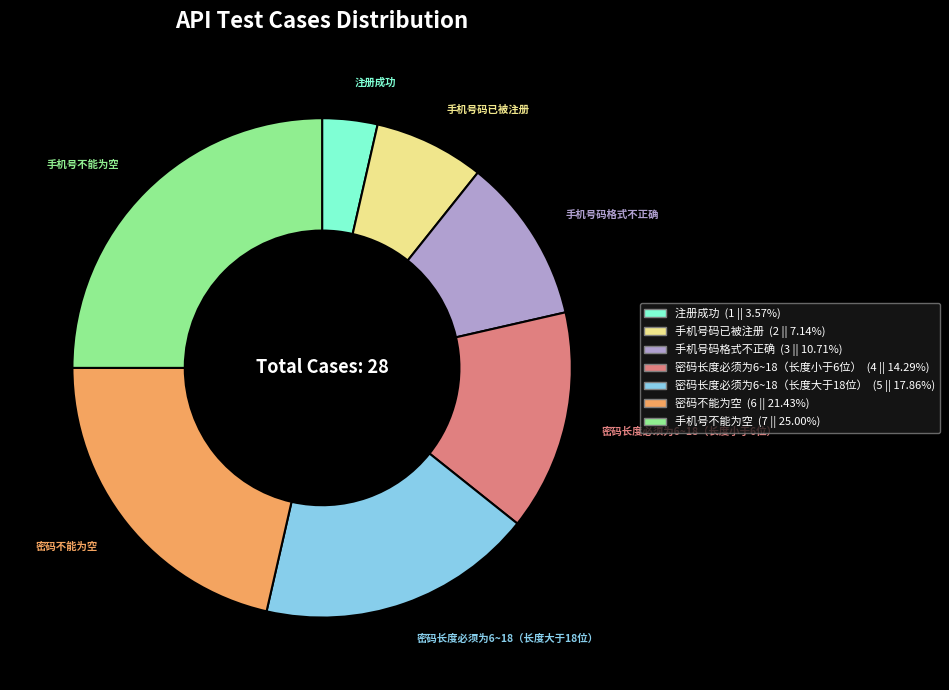

Combined, do 注册成功 and 密码长度必须为6~18（长度小于6位） account for over 50%?

No